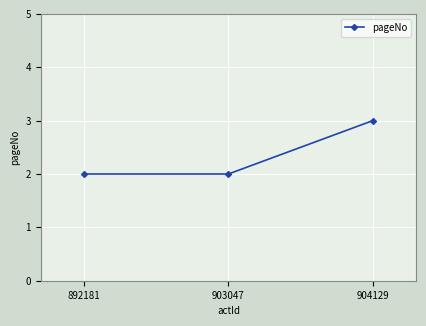

What is the change in value from 903047 to 904129?

+1